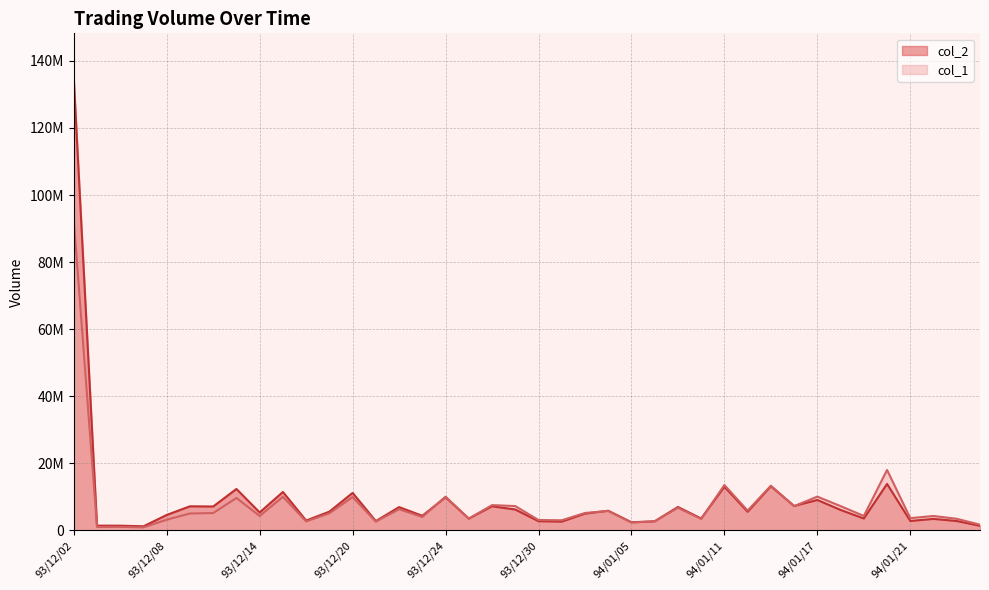

True or false: col_1 has more than 2 interior local peaks.

True